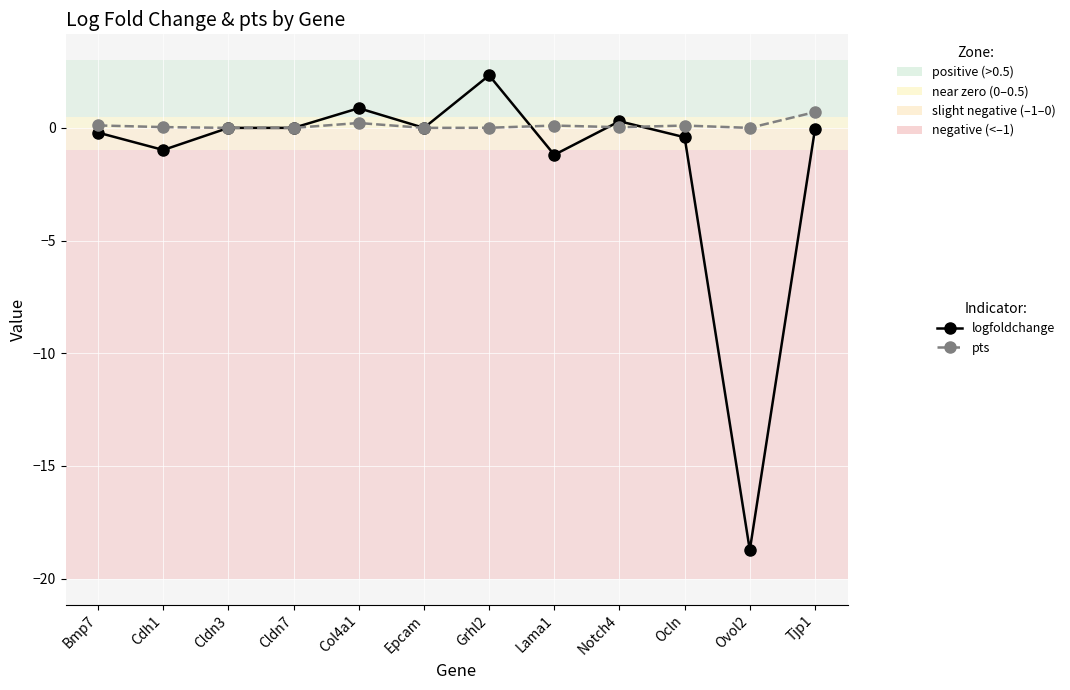

True or false: logfoldchange has more than 1 points higher than both neighbors.

True